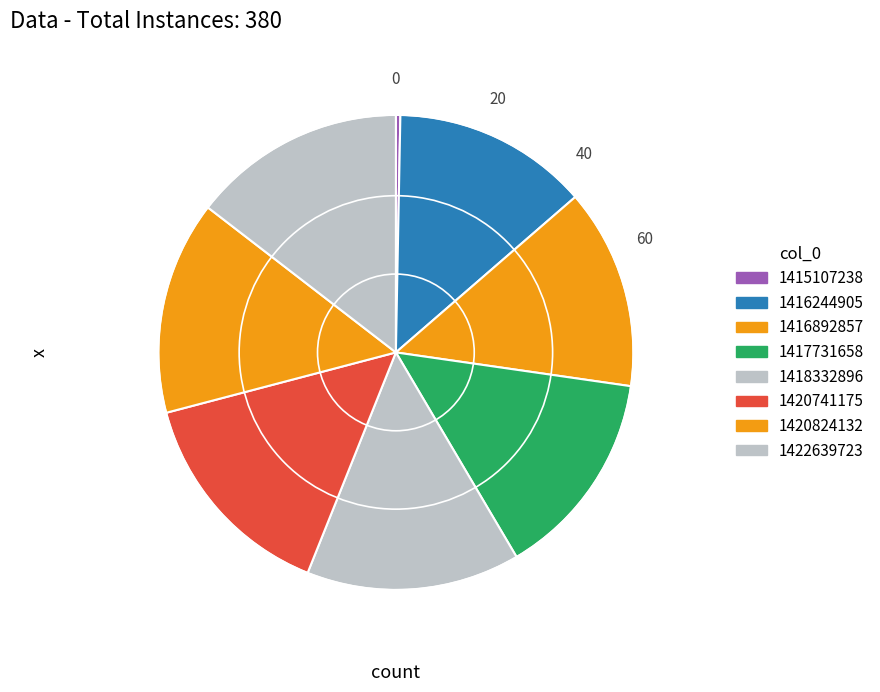

Count the number of slices in the pie.

8